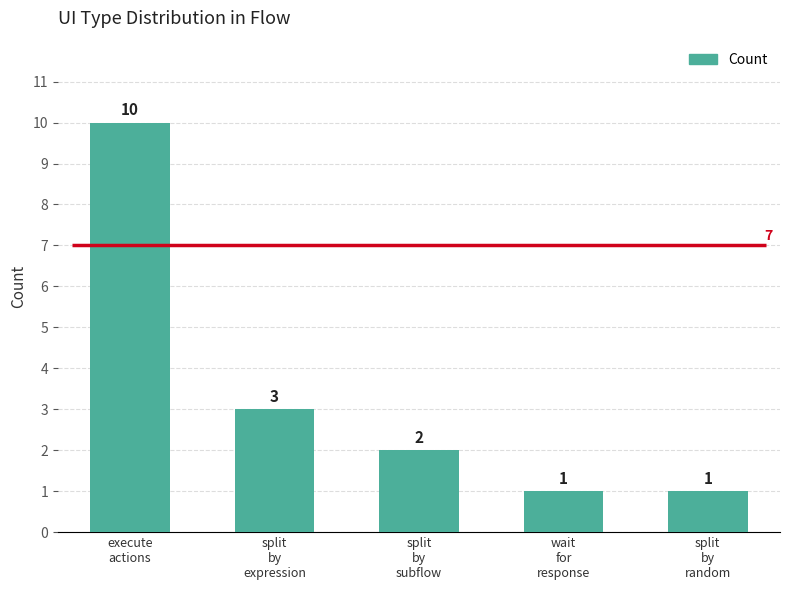

What is the change in value from execute
actions to split
by
random?

-9